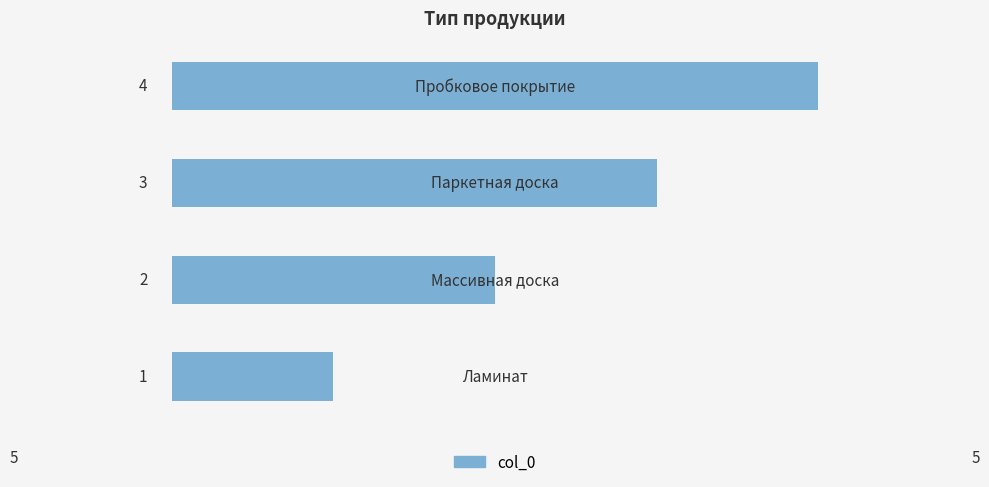

How many values are between 2 and 4?

3